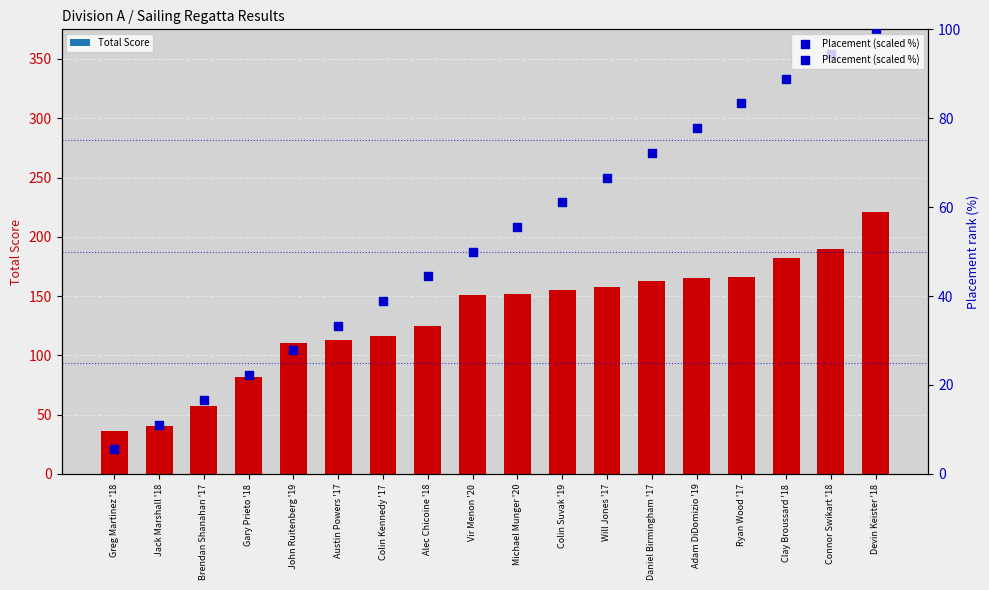

What are all the series names shown in the legend?

Total Score, Placement (scaled %)